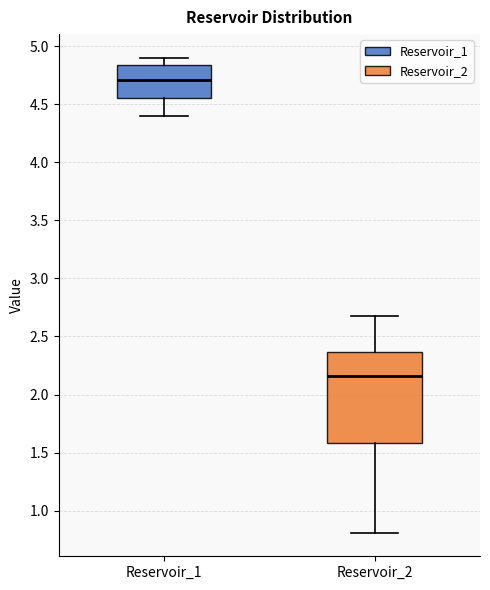

Where does the median line of the box for Reservoir_2 sit on the y-axis? The values are not printed on the chart, so give them approximately, as read against the axis.

2.15